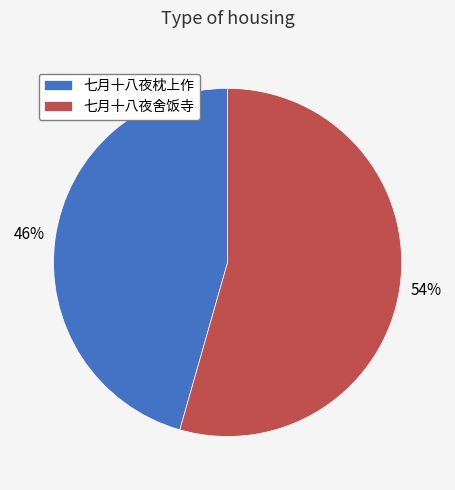

Approximately how many times larger is the value at 七月十八夜舍饭寺 compared to 七月十八夜枕上作?

1.2